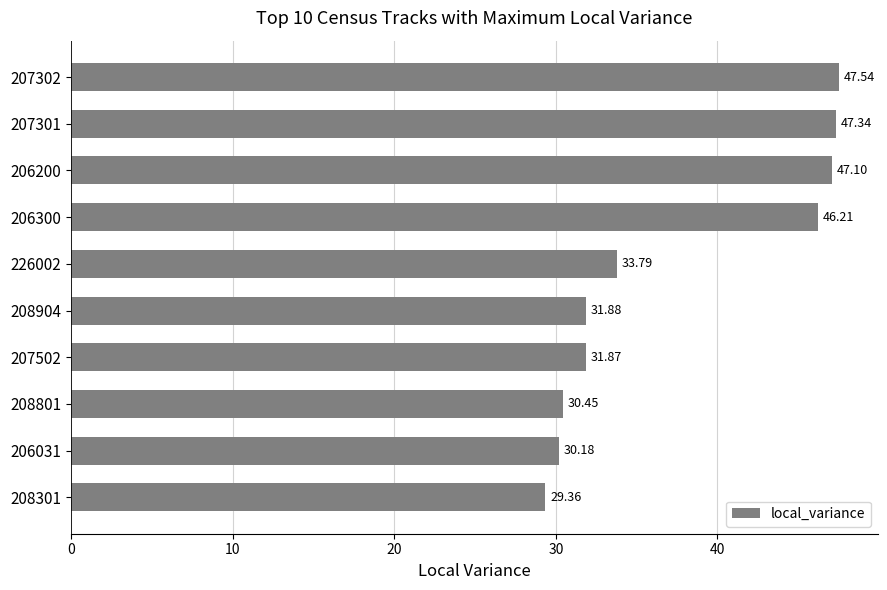

How many data points does each series have?

10